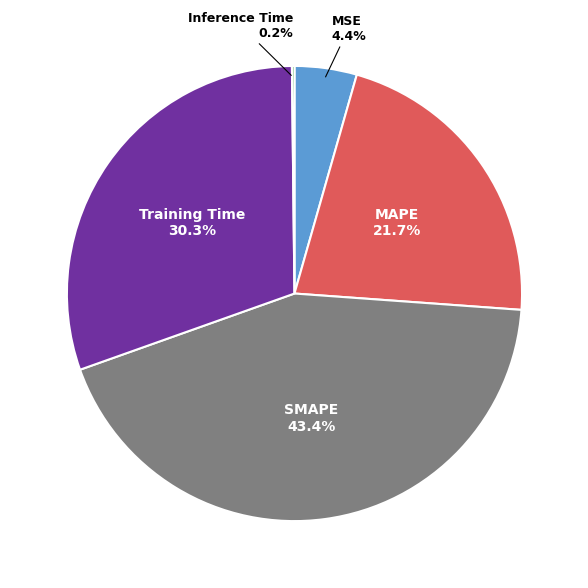

The Training Time slice represents 30% of the pie. True or false?

True